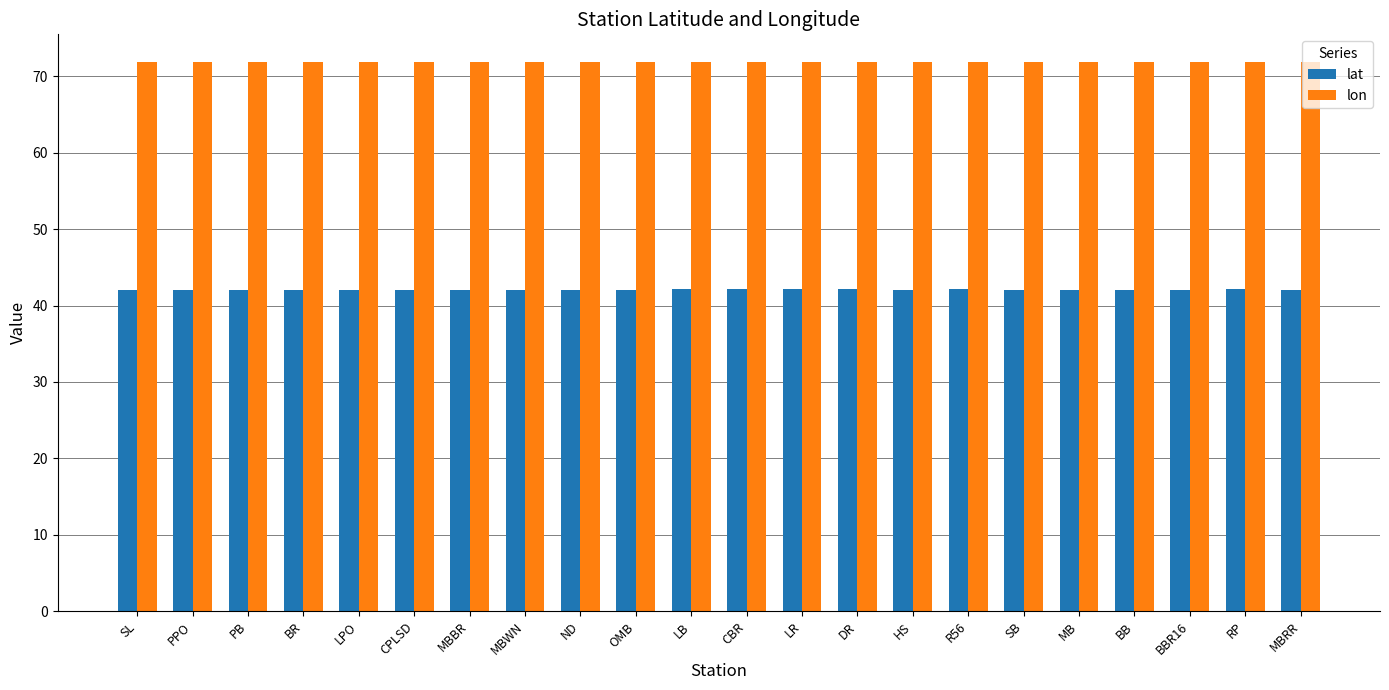

How many data points does each series have?

22